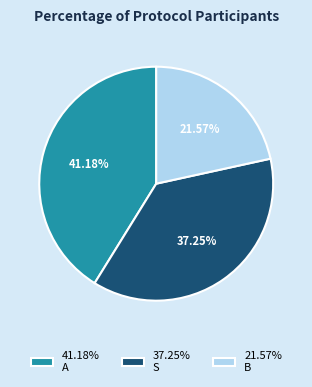

How many slices are in this pie chart?

3